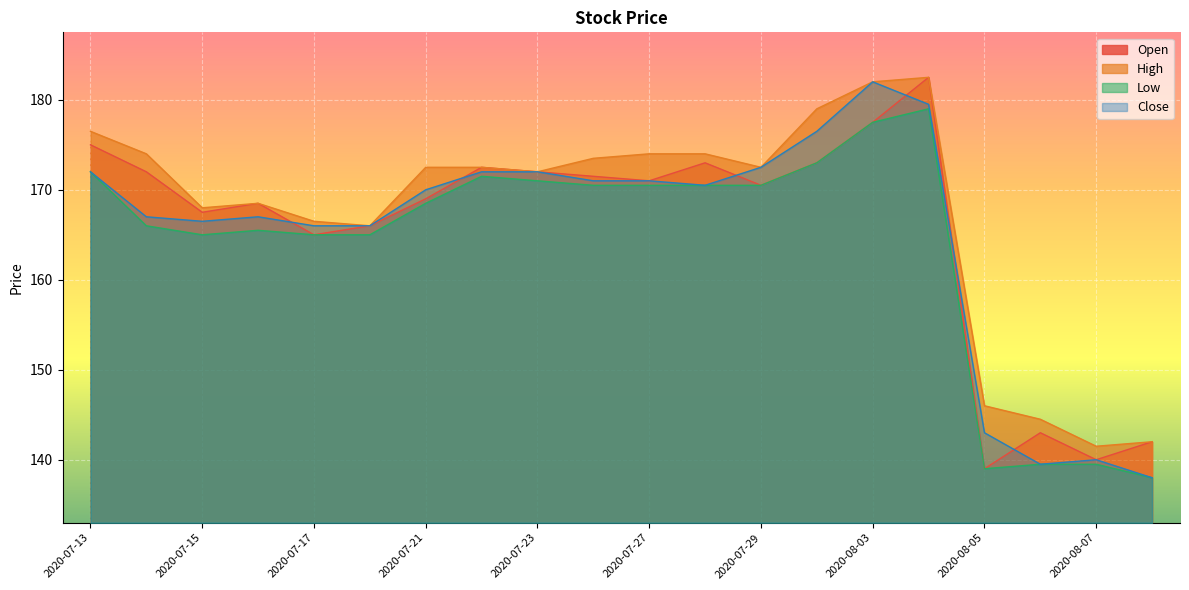

Which series has the largest total across all categories?

High